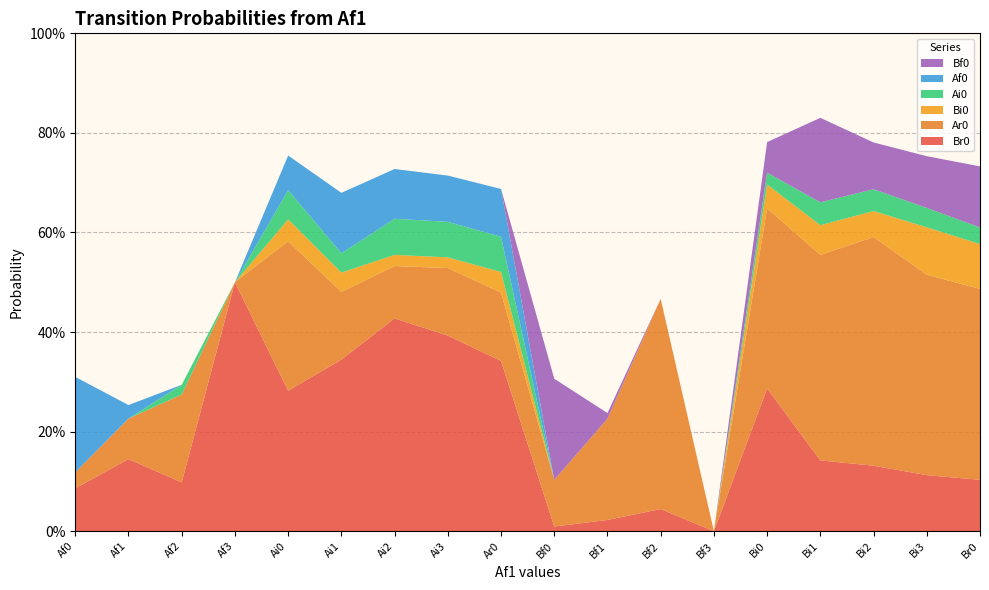

Reading right to left, transcribe all the data shown in this chart.

Br0: 0.1	0.1	0.1	0.1	0.3	0.0	0.0	0.0	0.0	0.3	0.4	0.4	0.3	0.3	0.5	0.1	0.1	0.1
Ar0: 0.4	0.4	0.5	0.4	0.4	0.0	0.4	0.2	0.1	0.1	0.1	0.1	0.1	0.3	0.0	0.2	0.1	0.0
Bi0: 0.1	0.1	0.1	0.1	0.0	0.0	0.0	0.0	0.0	0.0	0.0	0.0	0.0	0.0	0.0	0.0	0.0	0.0
Ai0: 0.0	0.0	0.0	0.0	0.0	0.0	0.0	0.0	0.0	0.1	0.1	0.1	0.0	0.1	0.0	0.0	0.0	0.0
Af0: 0.0	0.0	0.0	0.0	0.0	0.0	0.0	0.0	0.0	0.1	0.1	0.1	0.1	0.1	0.0	0.0	0.0	0.2
Bf0: 0.1	0.1	0.1	0.2	0.1	0.0	0.0	0.0	0.2	0.0	0.0	0.0	0.0	0.0	0.0	0.0	0.0	0.0